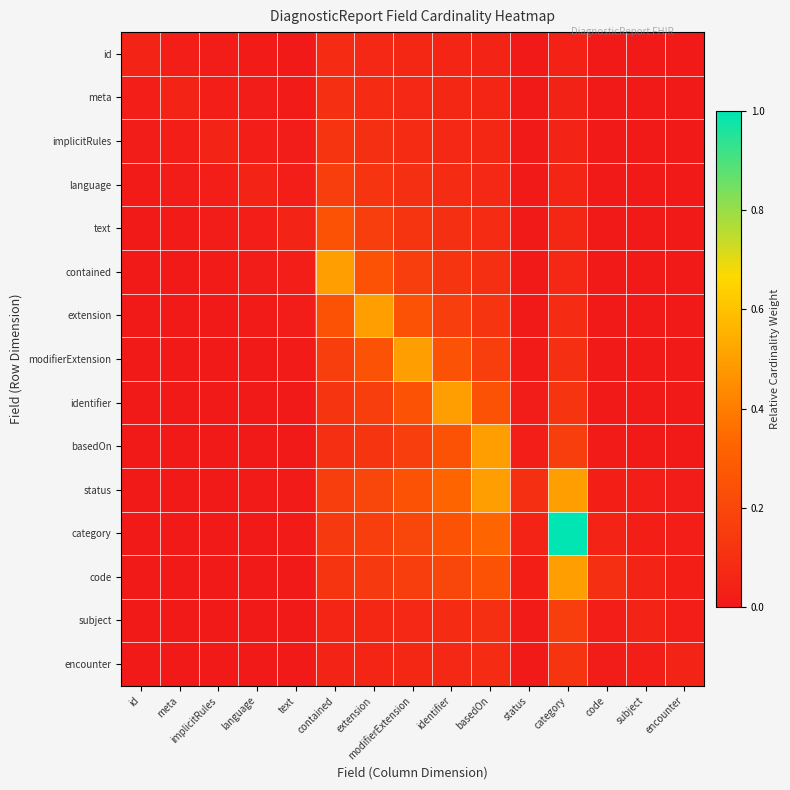

Reading left to right, what are all the values shown in this chart?

id: id=0.0	meta=0.0	implicitRules=0.0	language=0.0	text=0.0	contained=0.1	extension=0.1	modifierExtension=0.1	identifier=0.1	basedOn=0.0	status=0.0	category=0.0	code=0.0	subject=0.0	encounter=0.0
meta: id=0.0	meta=0.0	implicitRules=0.0	language=0.0	text=0.0	contained=0.1	extension=0.1	modifierExtension=0.1	identifier=0.1	basedOn=0.1	status=0.0	category=0.0	code=0.0	subject=0.0	encounter=0.0
implicitRules: id=0.0	meta=0.0	implicitRules=0.0	language=0.0	text=0.0	contained=0.1	extension=0.1	modifierExtension=0.1	identifier=0.1	basedOn=0.1	status=0.0	category=0.0	code=0.0	subject=0.0	encounter=0.0
language: id=0.0	meta=0.0	implicitRules=0.0	language=0.0	text=0.0	contained=0.2	extension=0.1	modifierExtension=0.1	identifier=0.1	basedOn=0.1	status=0.0	category=0.1	code=0.0	subject=0.0	encounter=0.0
text: id=0.0	meta=0.0	implicitRules=0.0	language=0.0	text=0.0	contained=0.2	extension=0.2	modifierExtension=0.1	identifier=0.1	basedOn=0.1	status=0.0	category=0.1	code=0.0	subject=0.0	encounter=0.0
contained: id=0.0	meta=0.0	implicitRules=0.0	language=0.0	text=0.0	contained=0.5	extension=0.2	modifierExtension=0.2	identifier=0.1	basedOn=0.1	status=0.0	category=0.1	code=0.0	subject=0.0	encounter=0.0
extension: id=0.0	meta=0.0	implicitRules=0.0	language=0.0	text=0.0	contained=0.2	extension=0.5	modifierExtension=0.2	identifier=0.2	basedOn=0.1	status=0.0	category=0.1	code=0.0	subject=0.0	encounter=0.0
modifierExtension: id=0.0	meta=0.0	implicitRules=0.0	language=0.0	text=0.0	contained=0.2	extension=0.2	modifierExtension=0.5	identifier=0.2	basedOn=0.2	status=0.0	category=0.1	code=0.0	subject=0.0	encounter=0.0
identifier: id=0.0	meta=0.0	implicitRules=0.0	language=0.0	text=0.0	contained=0.1	extension=0.2	modifierExtension=0.2	identifier=0.5	basedOn=0.2	status=0.0	category=0.1	code=0.0	subject=0.0	encounter=0.0
basedOn: id=0.0	meta=0.0	implicitRules=0.0	language=0.0	text=0.0	contained=0.1	extension=0.1	modifierExtension=0.2	identifier=0.2	basedOn=0.5	status=0.0	category=0.2	code=0.0	subject=0.0	encounter=0.0
status: id=0.0	meta=0.0	implicitRules=0.0	language=0.0	text=0.0	contained=0.2	extension=0.2	modifierExtension=0.2	identifier=0.3	basedOn=0.5	status=0.1	category=0.5	code=0.0	subject=0.0	encounter=0.0
category: id=0.0	meta=0.0	implicitRules=0.0	language=0.0	text=0.0	contained=0.1	extension=0.2	modifierExtension=0.2	identifier=0.2	basedOn=0.3	status=0.0	category=1.0	code=0.0	subject=0.0	encounter=0.0
code: id=0.0	meta=0.0	implicitRules=0.0	language=0.0	text=0.0	contained=0.1	extension=0.1	modifierExtension=0.2	identifier=0.2	basedOn=0.2	status=0.0	category=0.5	code=0.1	subject=0.0	encounter=0.0
subject: id=0.0	meta=0.0	implicitRules=0.0	language=0.0	text=0.0	contained=0.1	extension=0.1	modifierExtension=0.1	identifier=0.1	basedOn=0.1	status=0.0	category=0.2	code=0.0	subject=0.0	encounter=0.0
encounter: id=0.0	meta=0.0	implicitRules=0.0	language=0.0	text=0.0	contained=0.0	extension=0.1	modifierExtension=0.1	identifier=0.1	basedOn=0.1	status=0.0	category=0.1	code=0.0	subject=0.0	encounter=0.0